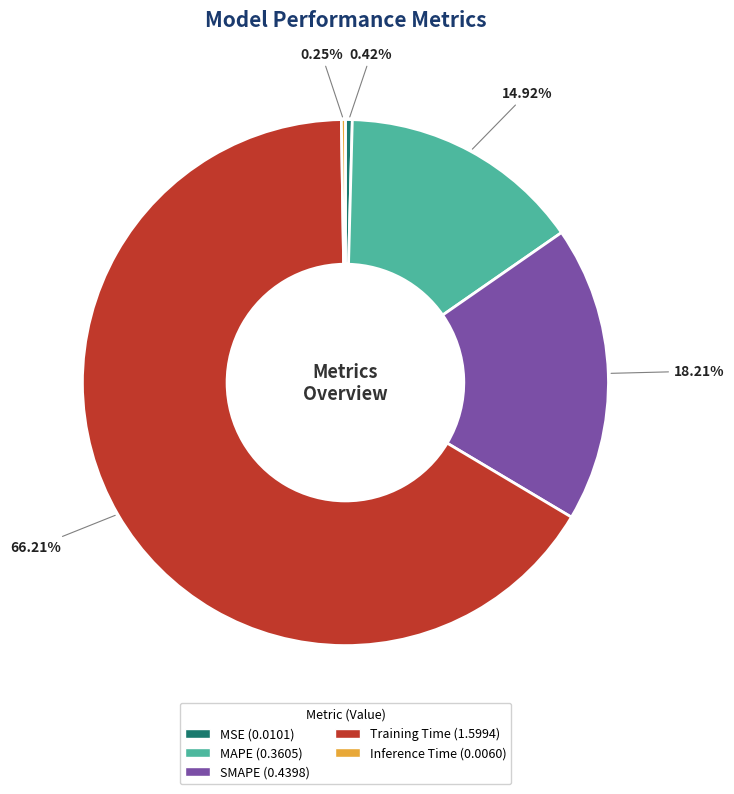

Is there a majority slice in this chart?

Yes